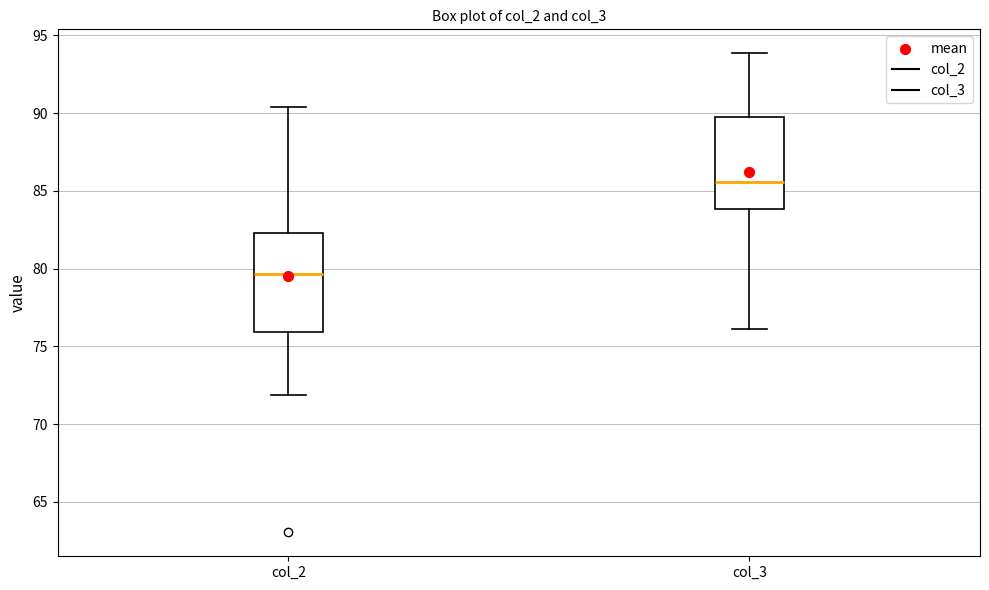

Reading left to right, transcribe this box plot: for each box, give where its median line is, the range the box spans, and where its two whiskers end, as read against the y-axis. The values are not printed on the chart, so give them approximately, as read against the axis.

col_2: median 79.5, box 76.0 to 82.5, whiskers 72.0 to 90.5
col_3: median 85.5, box 84.0 to 90.0, whiskers 76.0 to 94.0